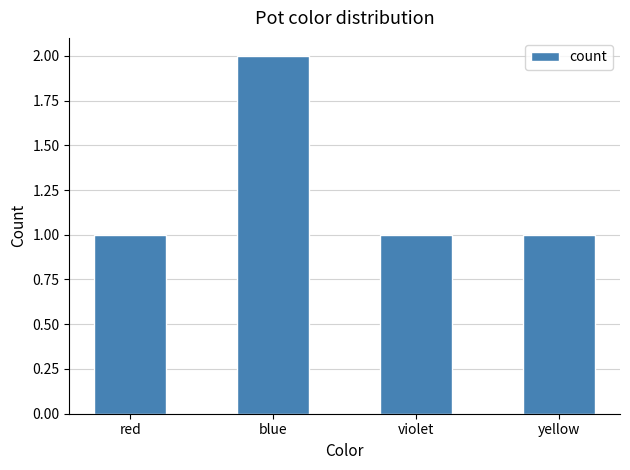

The chart shows a value of 1 at blue. True or false?

False